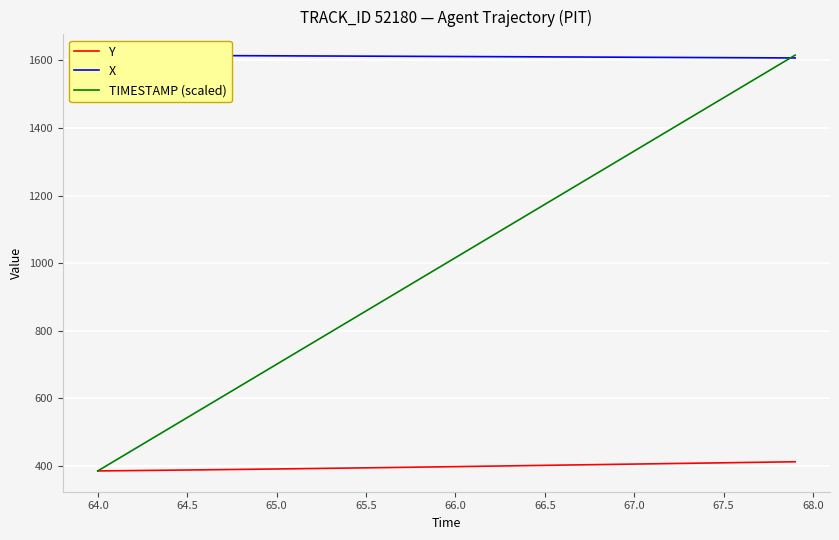

The TIMESTAMP (scaled) series shows 1331.9 at 67.0. True or false?

True